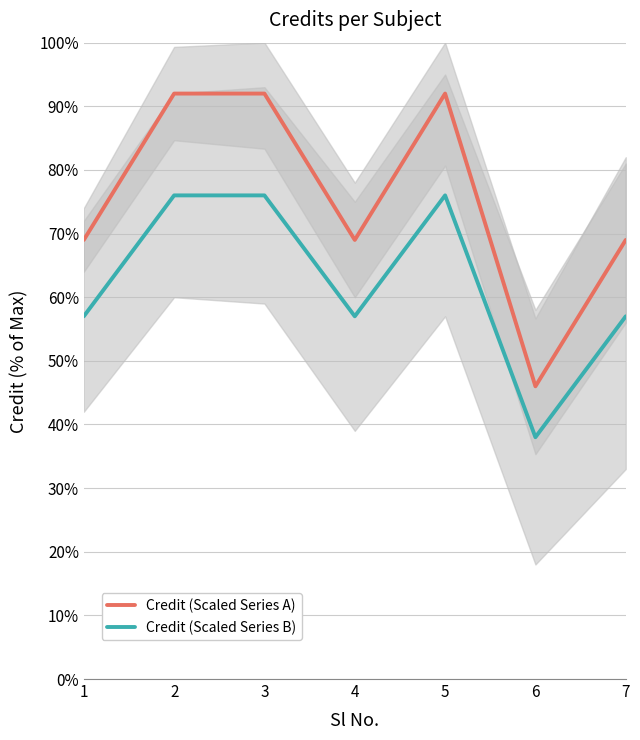

Reading right to left, extract all data points from this chart.

Credit (Scaled Series A): 69	46	92	69	92	92	69
Credit (Scaled Series B): 57	38	76	57	76	76	57